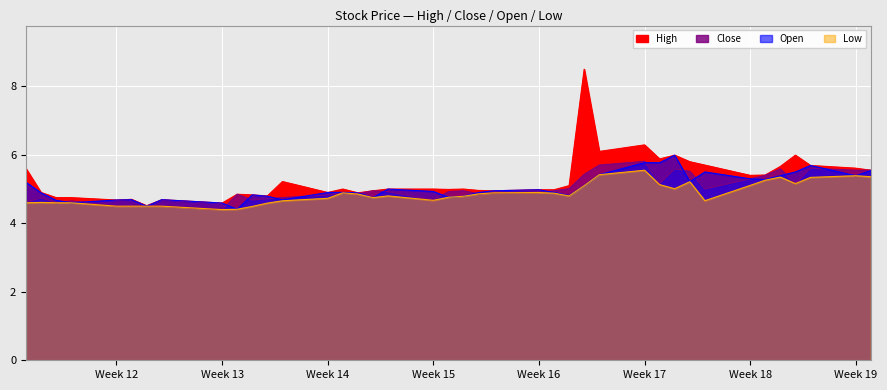

How many interior local valleys does the Open series have?

10